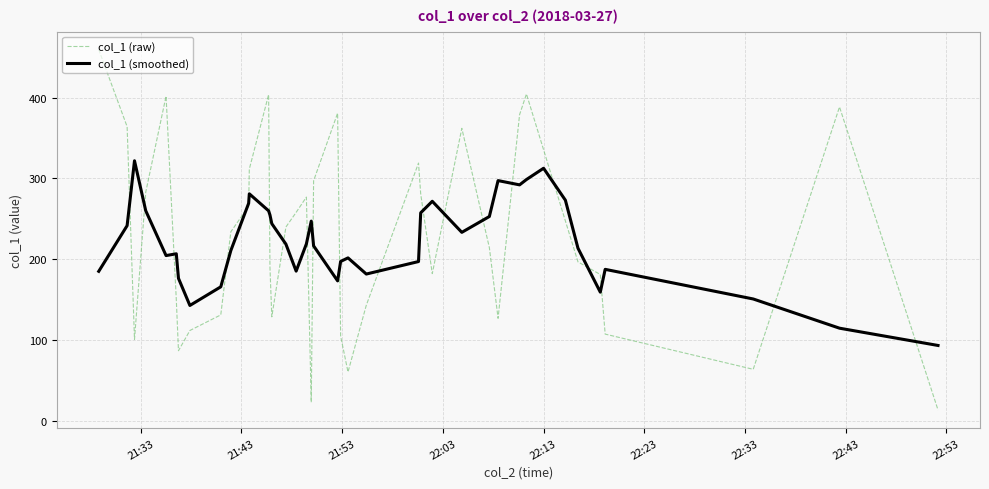

How many lines are shown in the chart?

2